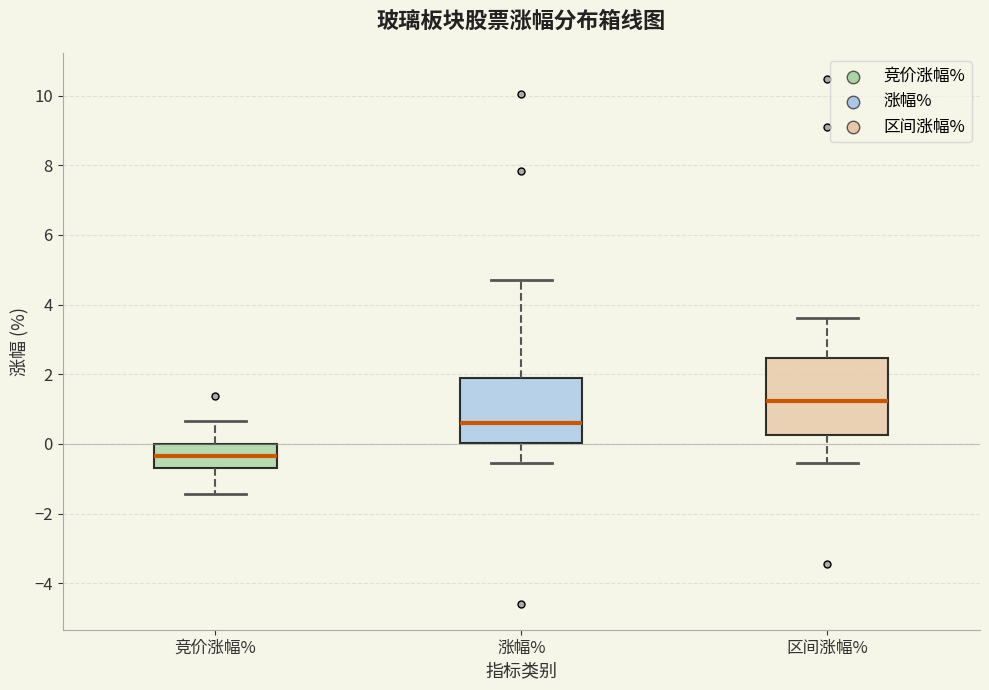

Reading left to right, read every box against the y-axis: the position of its median line, the range the box covers, and the ends of its whiskers. The values are not printed on the chart, so give them approximately, as read against the axis.

竞价涨幅%: median -0.4, box -0.6 to 0.0, whiskers -1.4 to 0.6
涨幅%: median 0.6, box 0.0 to 2.0, whiskers -0.6 to 4.8
区间涨幅%: median 1.2, box 0.2 to 2.4, whiskers -0.6 to 3.6